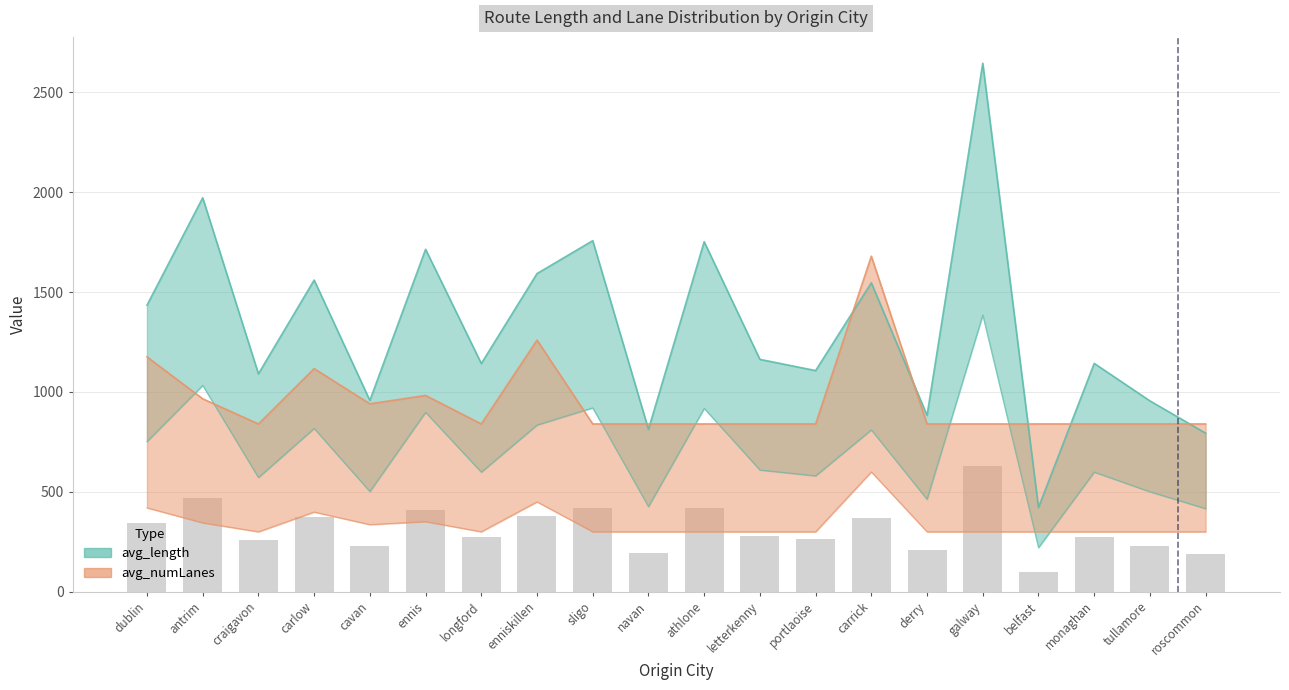

Which series has the largest total across all categories?

avg_length